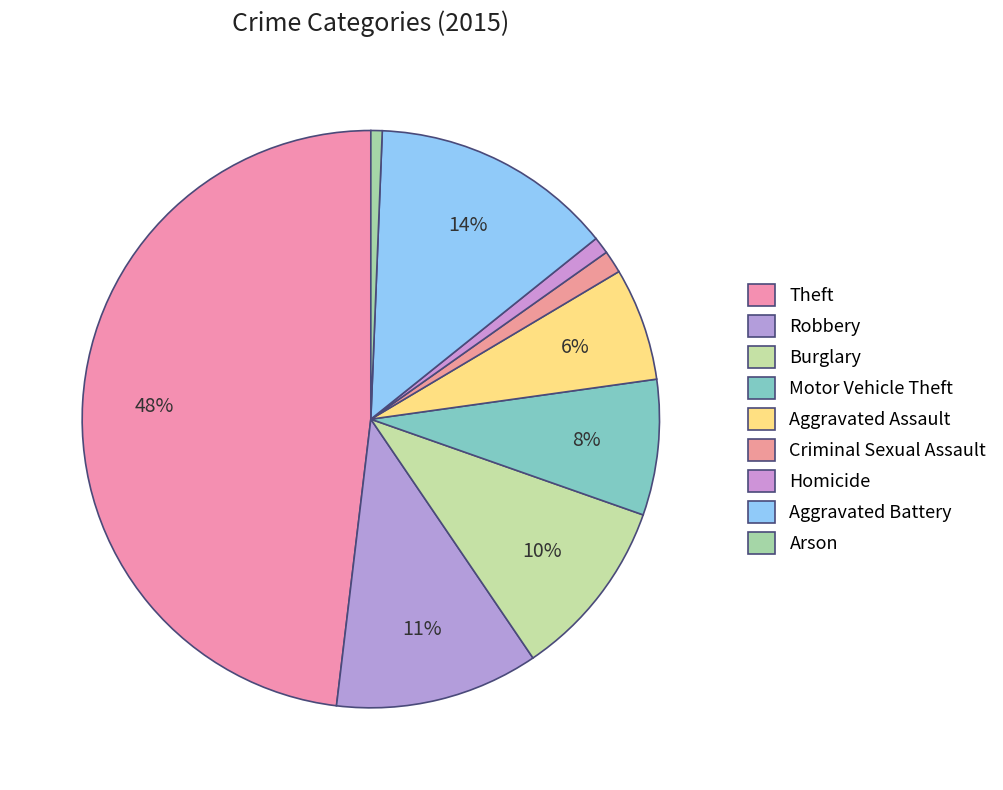

To the nearest percent, what portion does Motor Vehicle Theft represent?

8%